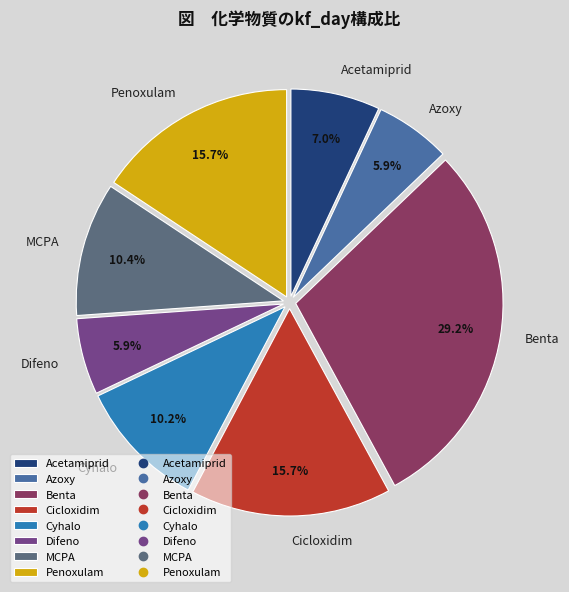

The Cicloxidim slice represents 16% of the pie. True or false?

True